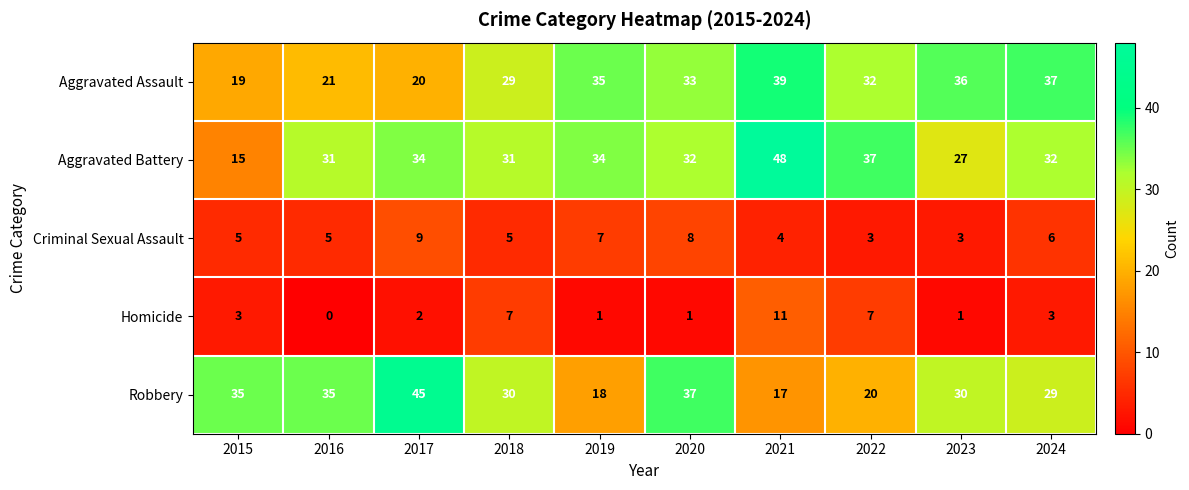

At which label does Homicide reach its peak?

2021